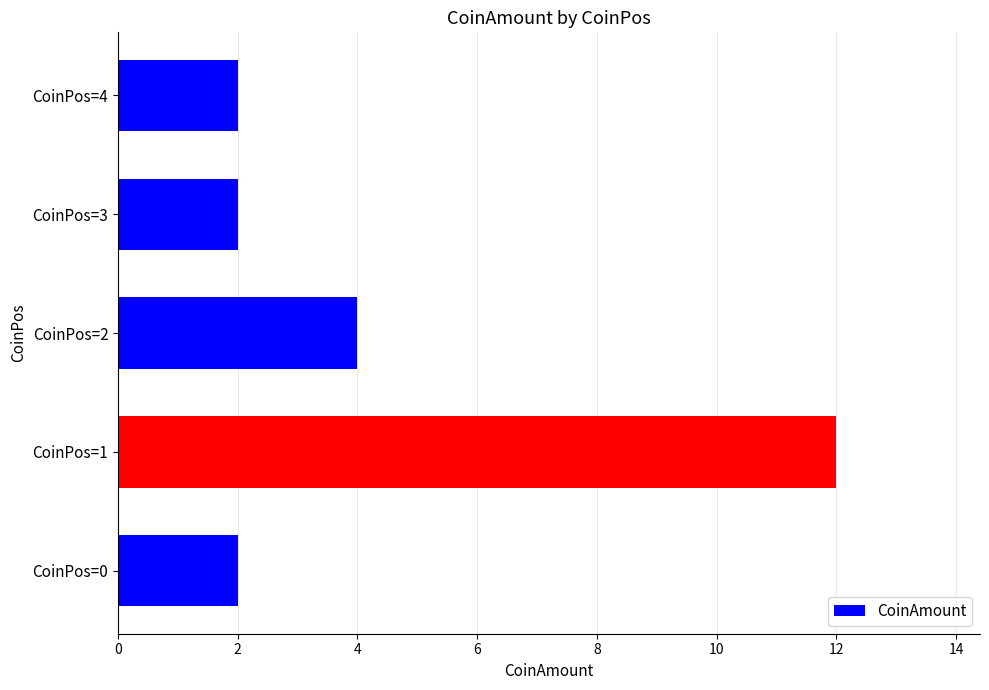

Is it true that the value at CoinPos=3 is 1?

False